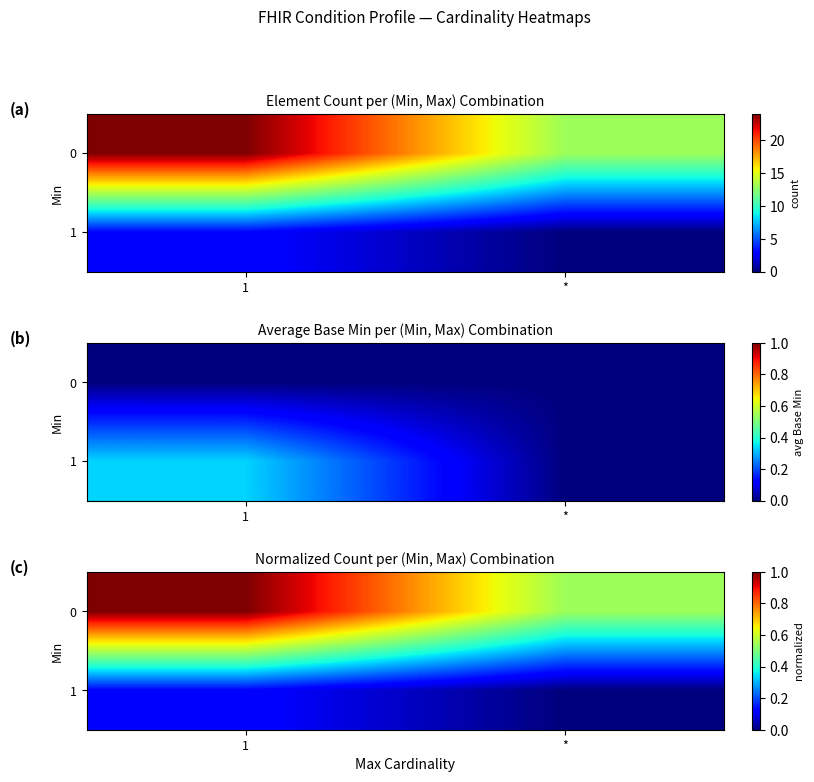

List the series in order of their overall mean, lowest first.

1, 0